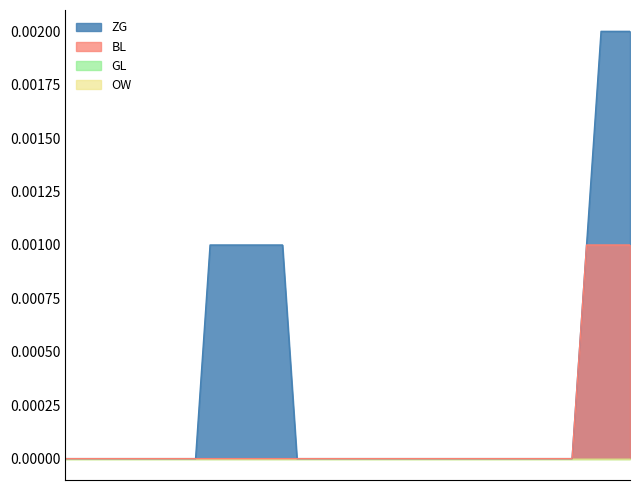

What is the label of the 8th point from the right?

2020-07-02